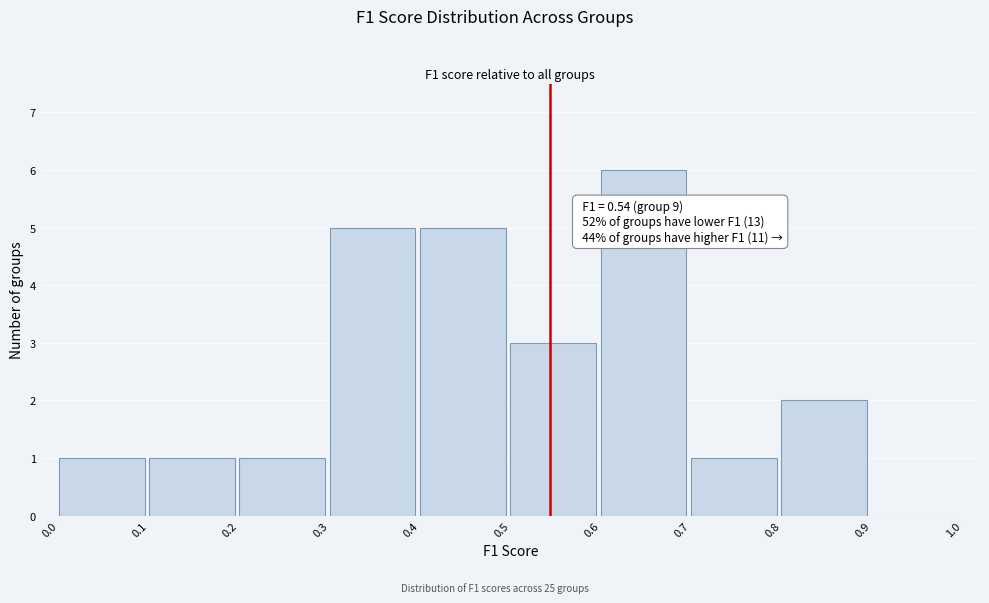

Over which range of the x-axis is the bar tallest?

0.6 to 0.7